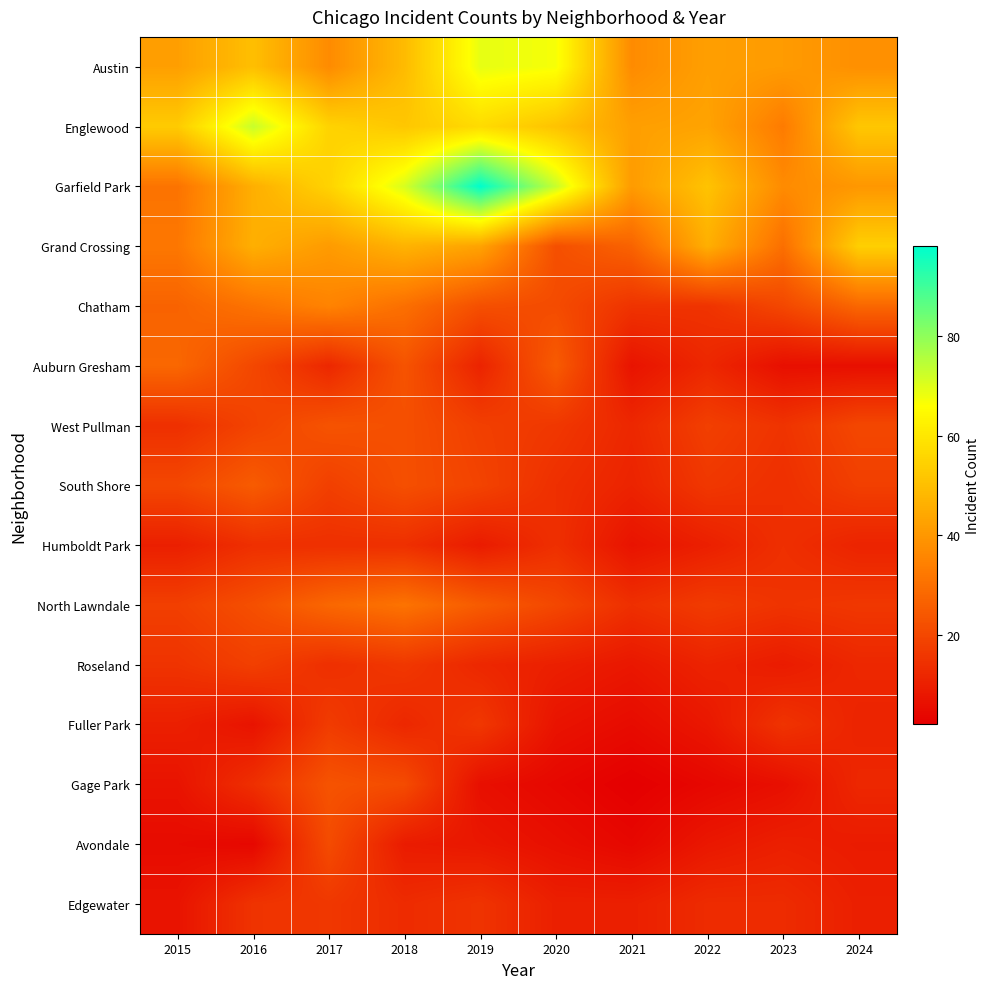

Reading right to left, extract all data points from this chart.

Austin: 2024=38	2023=41	2022=42	2021=37	2020=67	2019=69	2018=49	2017=37	2016=50	2015=42
Englewood: 2024=52	2023=33	2022=43	2021=42	2020=51	2019=57	2018=52	2017=55	2016=73	2015=53
Garfield Park: 2024=40	2023=37	2022=51	2021=41	2020=73	2019=98	2018=71	2017=55	2016=46	2015=31
Grand Crossing: 2024=54	2023=30	2022=46	2021=27	2020=22	2019=43	2018=47	2017=41	2016=46	2015=32
Chatham: 2024=28	2023=20	2022=15	2021=15	2020=21	2019=22	2018=30	2017=35	2016=31	2015=27
Auburn Gresham: 2024=6	2023=6	2022=12	2021=7	2020=25	2019=11	2018=23	2017=12	2016=20	2015=28
West Pullman: 2024=20	2023=15	2022=18	2021=12	2020=16	2019=18	2018=22	2017=23	2016=19	2015=14
South Shore: 2024=18	2023=14	2022=16	2021=11	2020=14	2019=19	2018=22	2017=18	2016=25	2015=20
Humboldt Park: 2024=11	2023=14	2022=10	2021=7	2020=14	2019=9	2018=14	2017=14	2016=14	2015=10
North Lawndale: 2024=16	2023=15	2022=17	2021=14	2020=20	2019=25	2018=31	2017=28	2016=22	2015=18
Roseland: 2024=12	2023=9	2022=11	2021=8	2020=10	2019=12	2018=16	2017=14	2016=18	2015=15
Fuller Park: 2024=11	2023=15	2022=8	2021=5	2020=7	2019=16	2018=12	2017=17	2016=7	2015=10
Gage Park: 2024=12	2023=6	2022=4	2021=2	2020=4	2019=6	2018=21	2017=23	2016=14	2015=7
Avondale: 2024=9	2023=10	2022=8	2021=4	2020=6	2019=8	2018=9	2017=21	2016=4	2015=5
Edgewater: 2024=10	2023=13	2022=13	2021=10	2020=10	2019=15	2018=13	2017=16	2016=15	2015=7